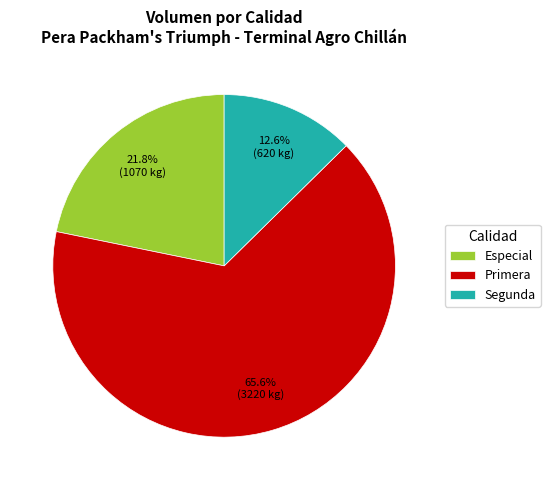

Between Segunda and Especial, which is larger?

Especial